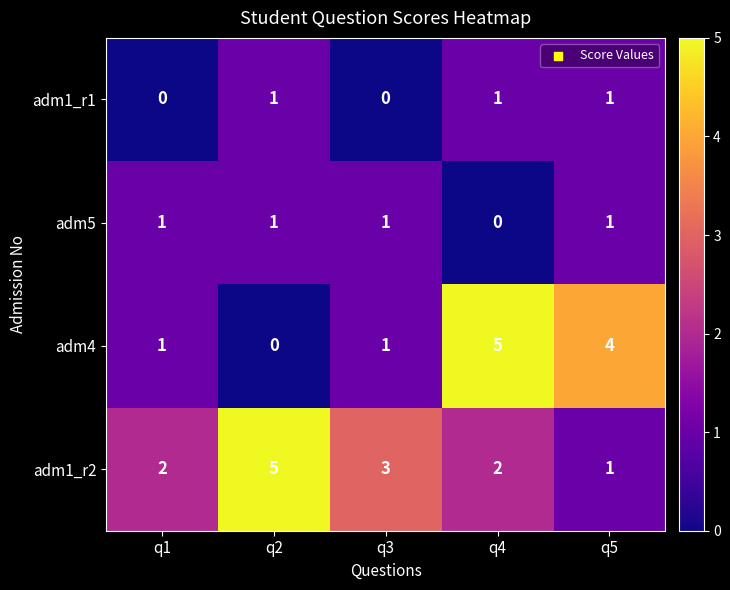

Which series has the largest total across all categories?

adm1_r2